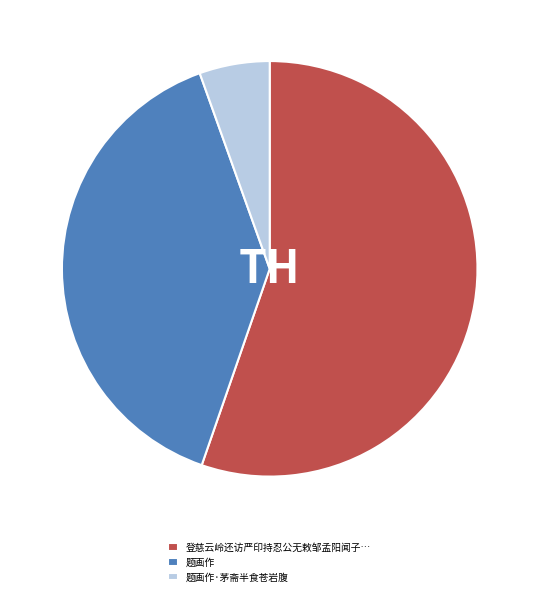

Which category has the biggest portion of the pie?

登慈云岭还访严印持忍公无敕邹孟阳闻子…